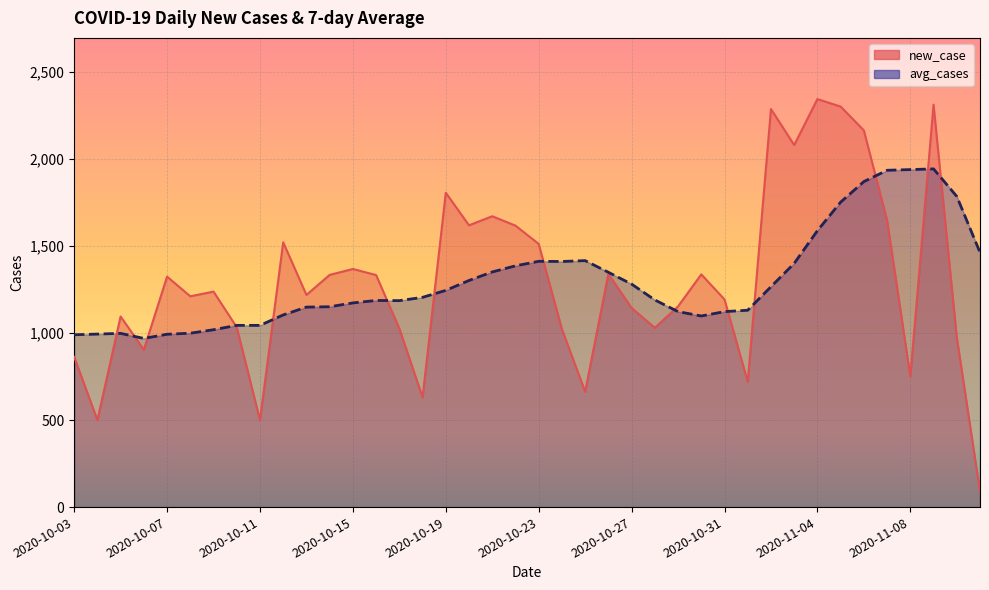

What is the total value across all series at 2020-10-23?

2924